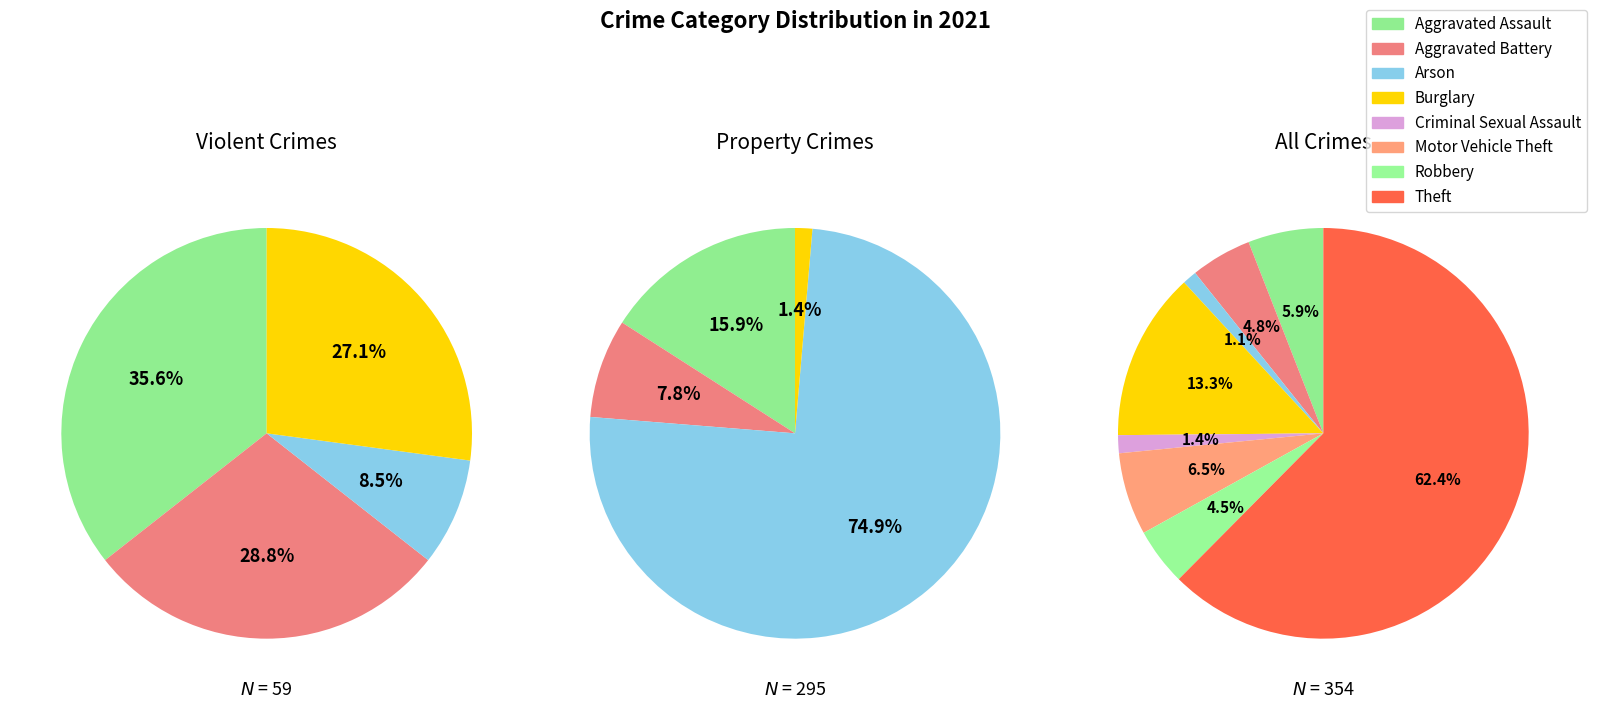

To the nearest percent, what is the difference between the largest and smallest slice percentages?

61%